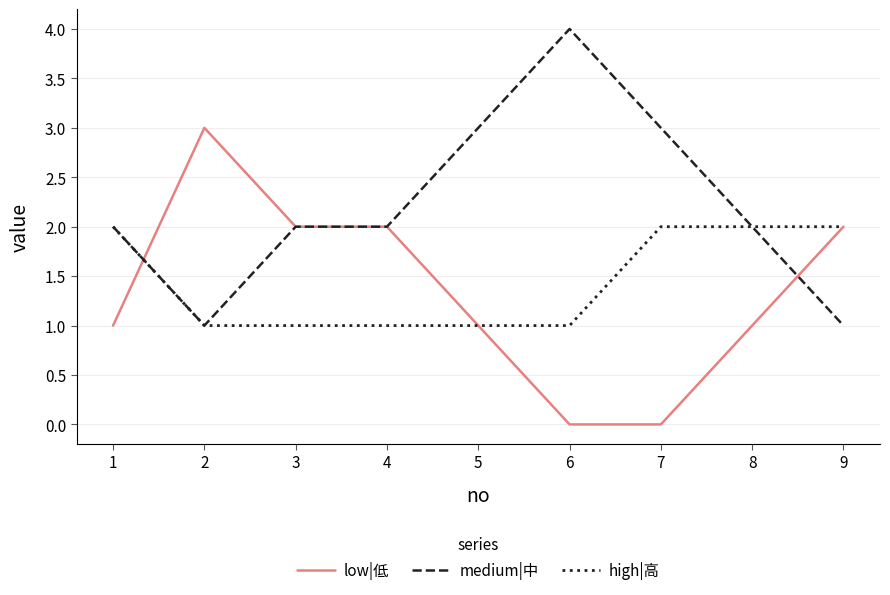

Between 1 and 6, which series saw the biggest shift?

medium|中